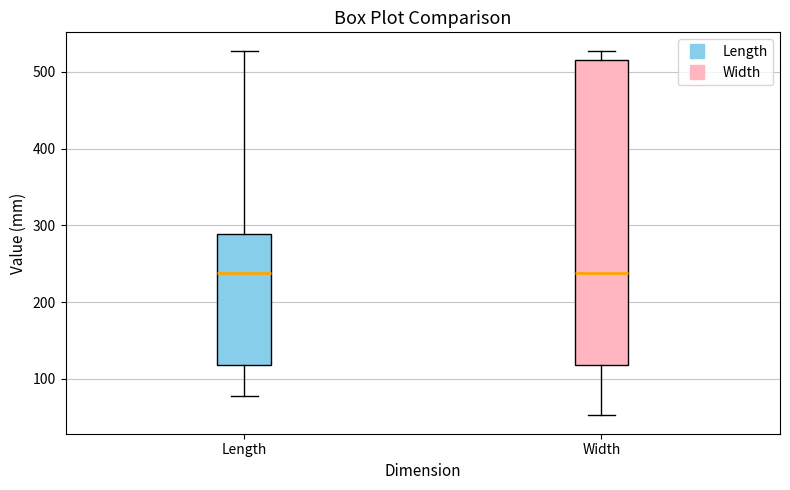

Comparing the boxes themselves (not the whiskers), which one is the tallest?

Width